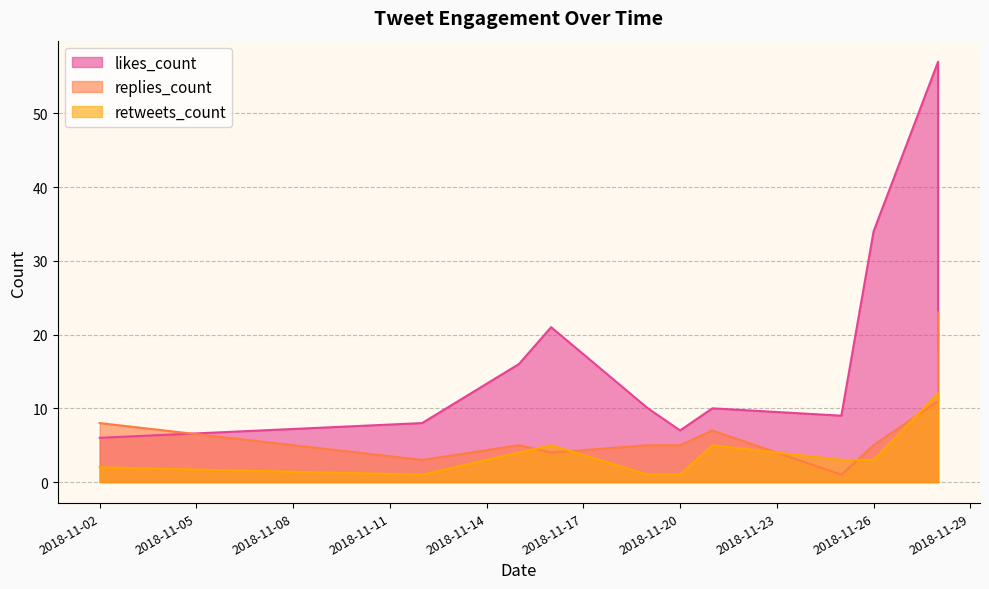

How many distinct data groups are displayed?

3